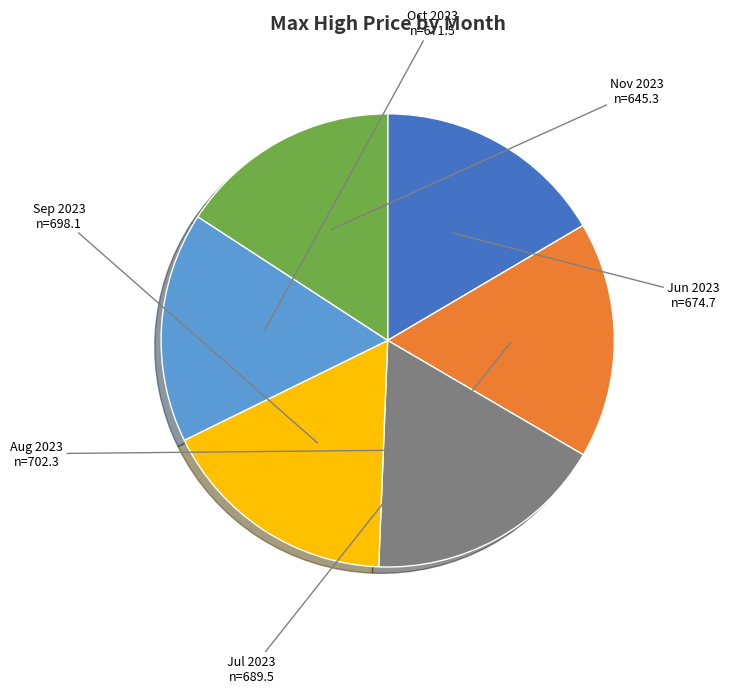

Does Aug 2023 represent more than half of the total?

No